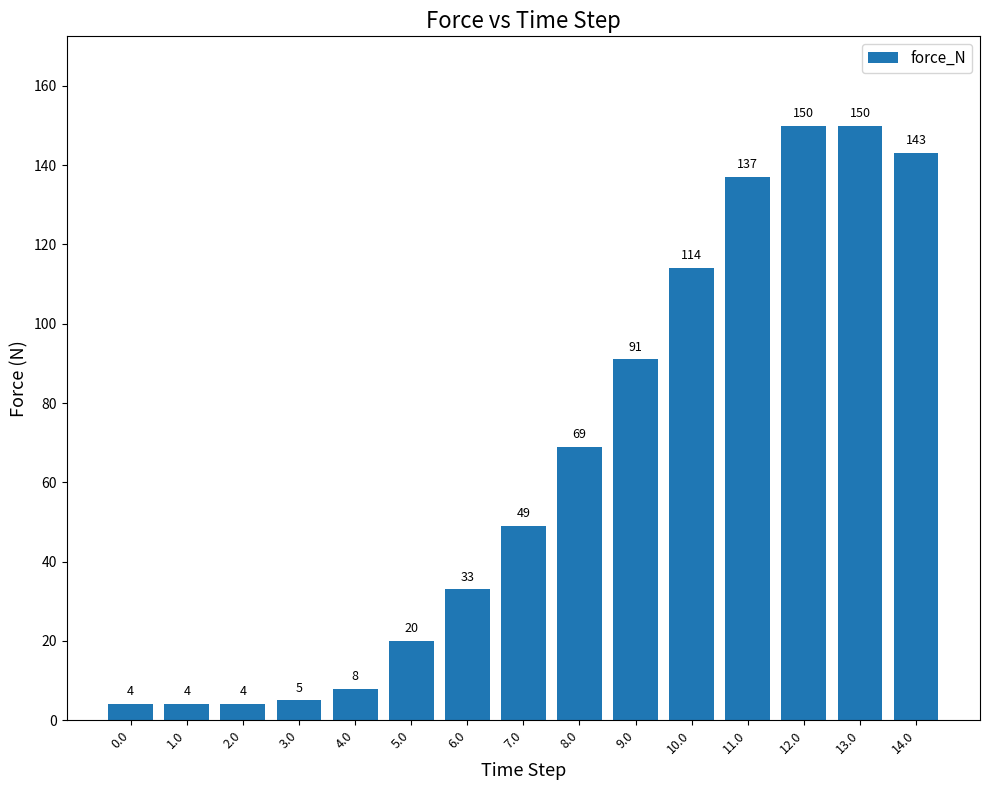

What is the sum of all values?

981